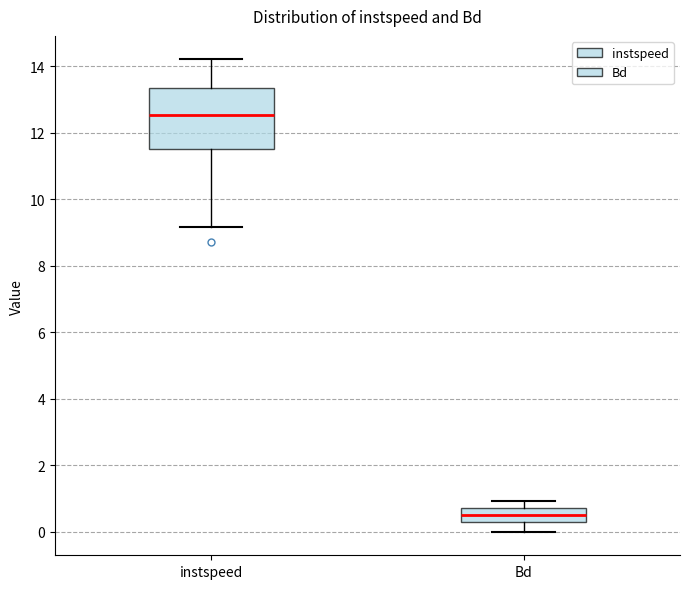

Which box's median line is the highest?

instspeed